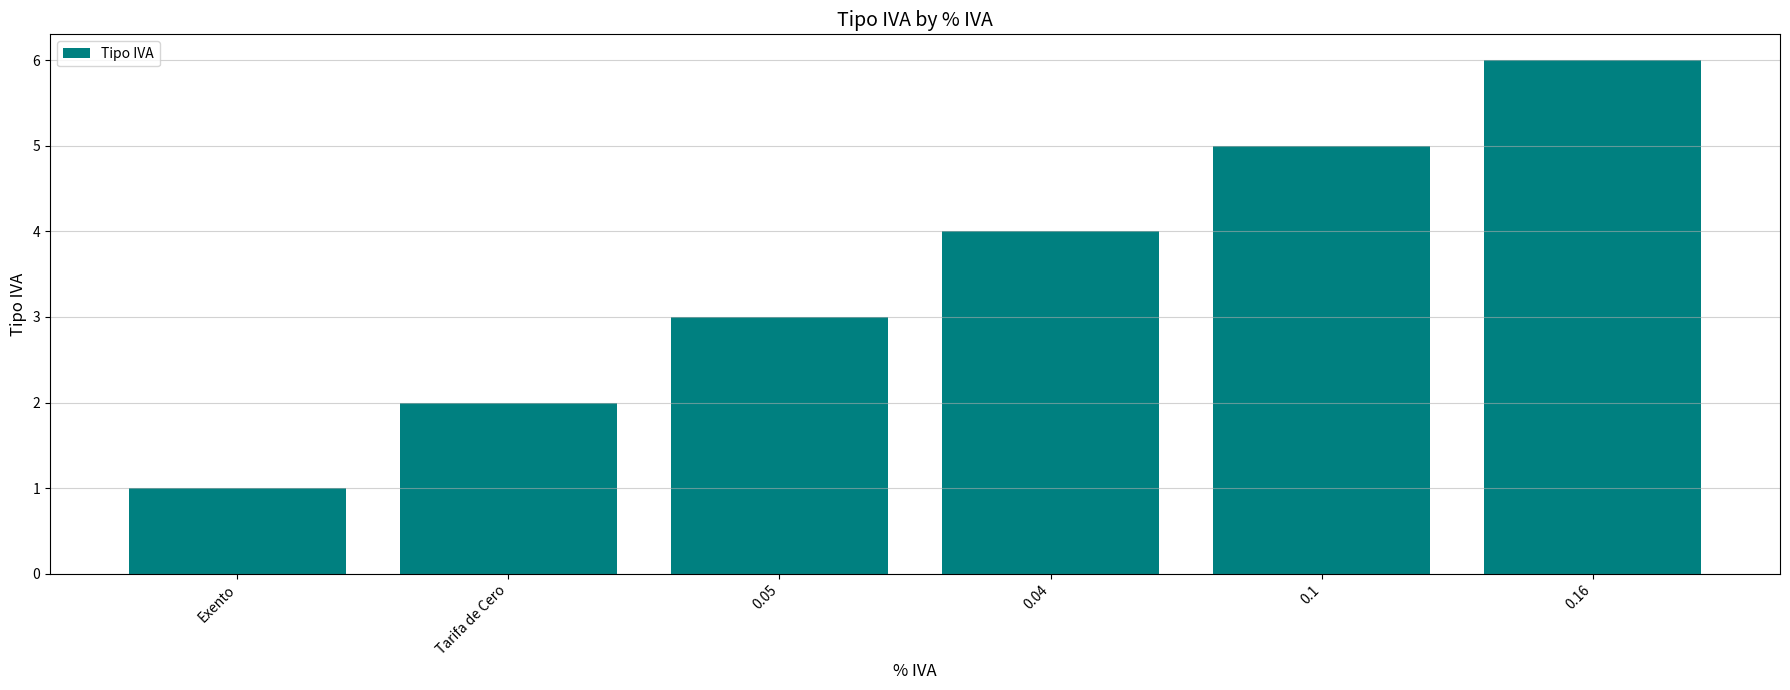

Is it true that the value at 0.1 is 5?

True